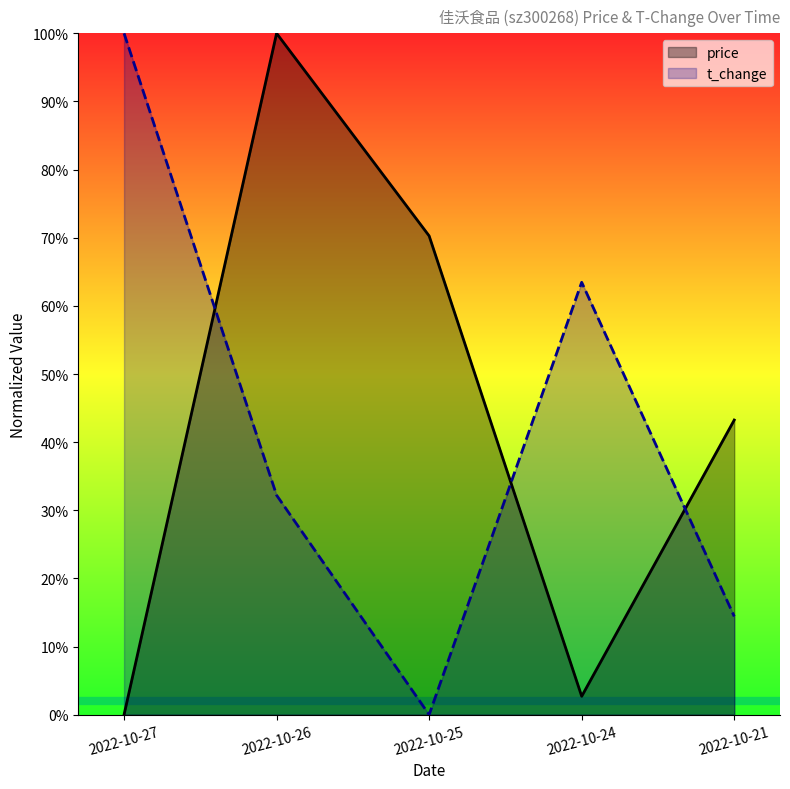

How many positive values does the t_change series have?

4